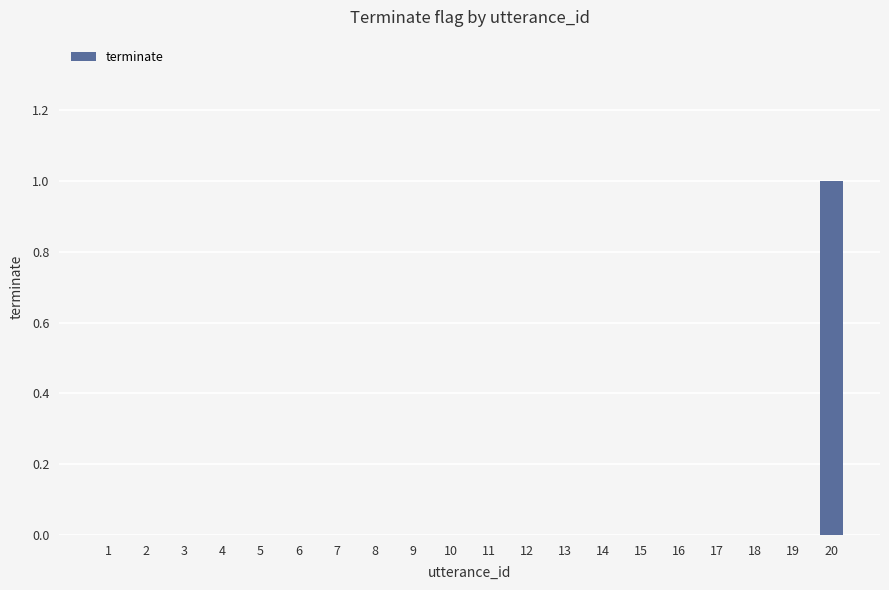

True or false: the data shows 0 at 3.

True